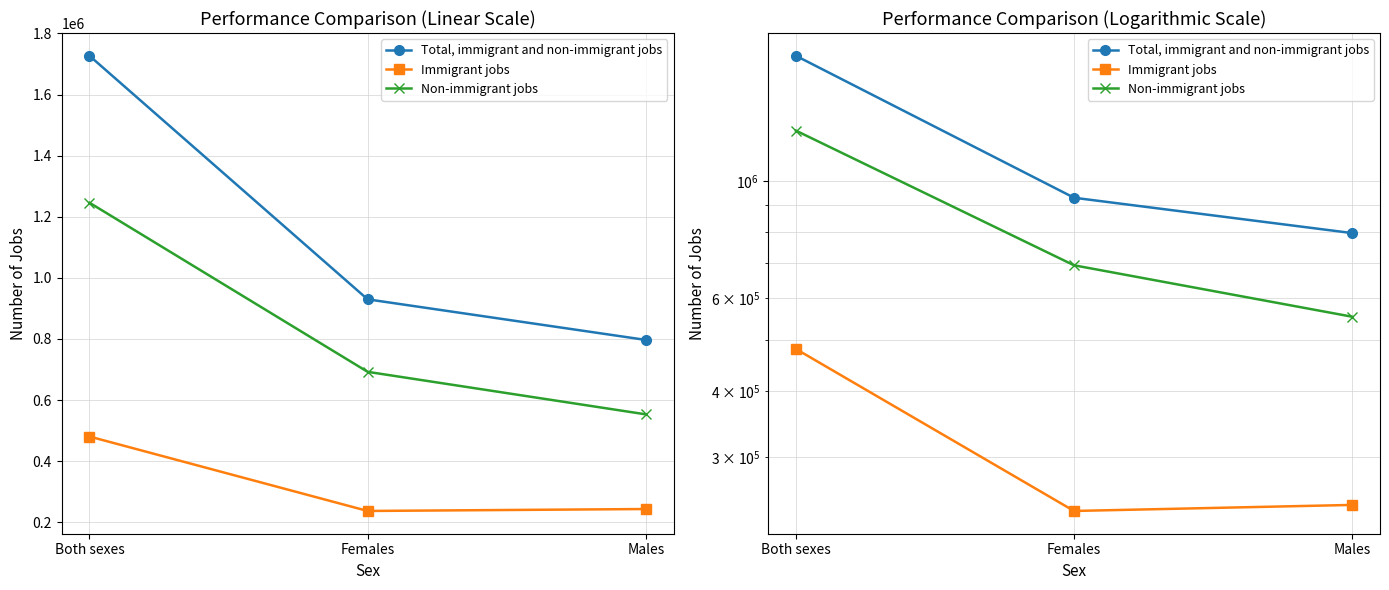

At which category does the chart reach its peak across all series?

Both sexes